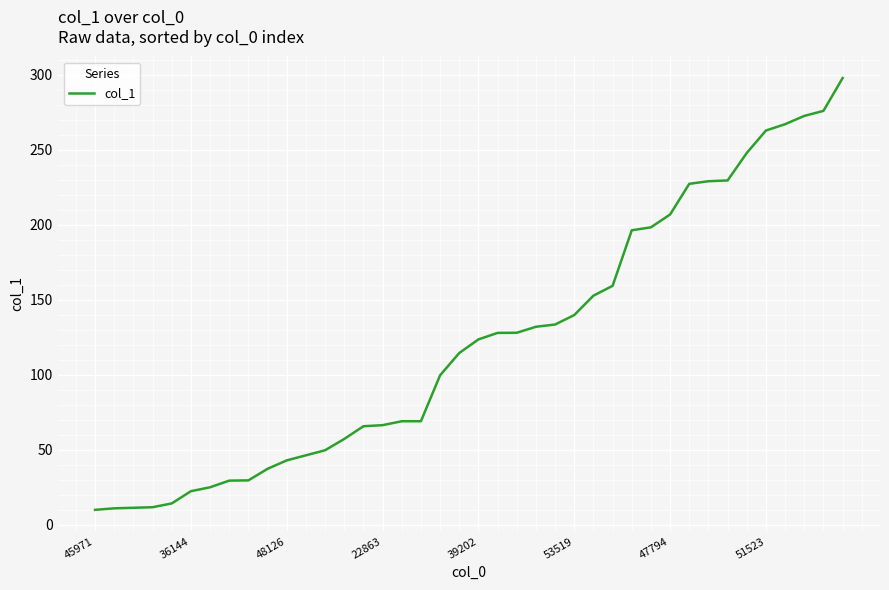

What is the maximum value shown in the chart?

297.6